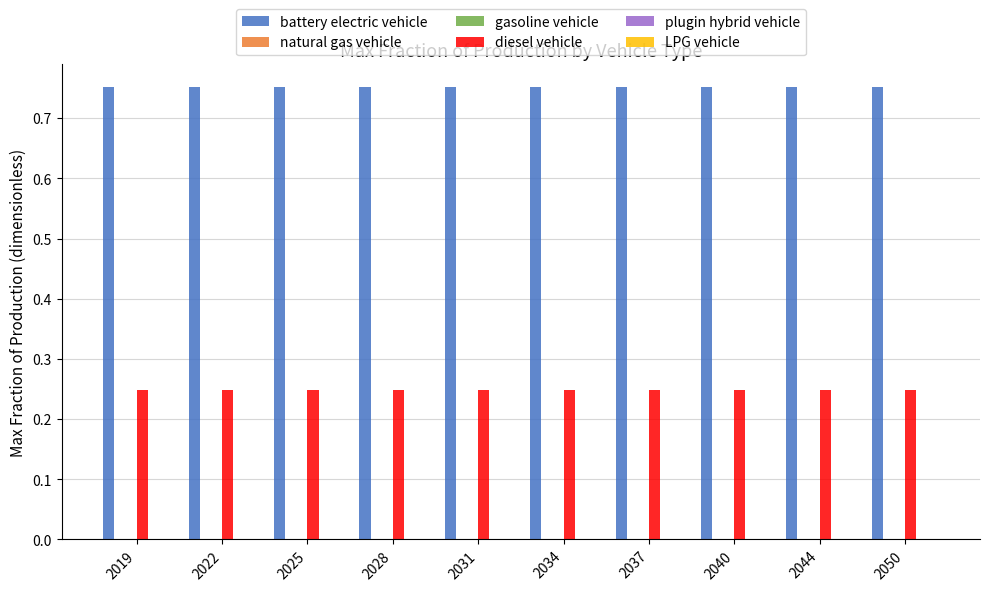

List the labels in order of gasoline vehicle value, largest first.

2019, 2022, 2025, 2028, 2031, 2034, 2037, 2040, 2044, 2050